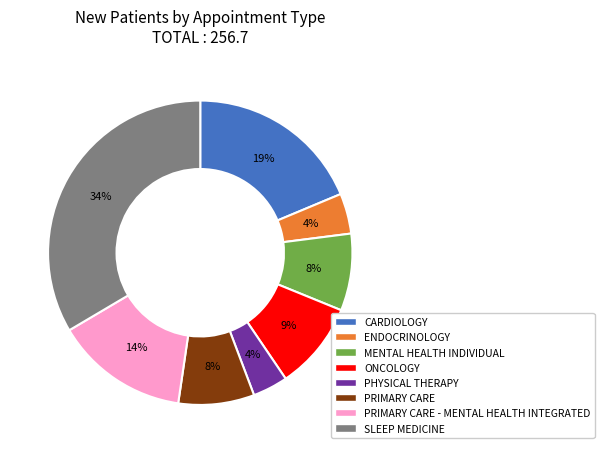

Between ENDOCRINOLOGY and SLEEP MEDICINE, which is larger?

SLEEP MEDICINE